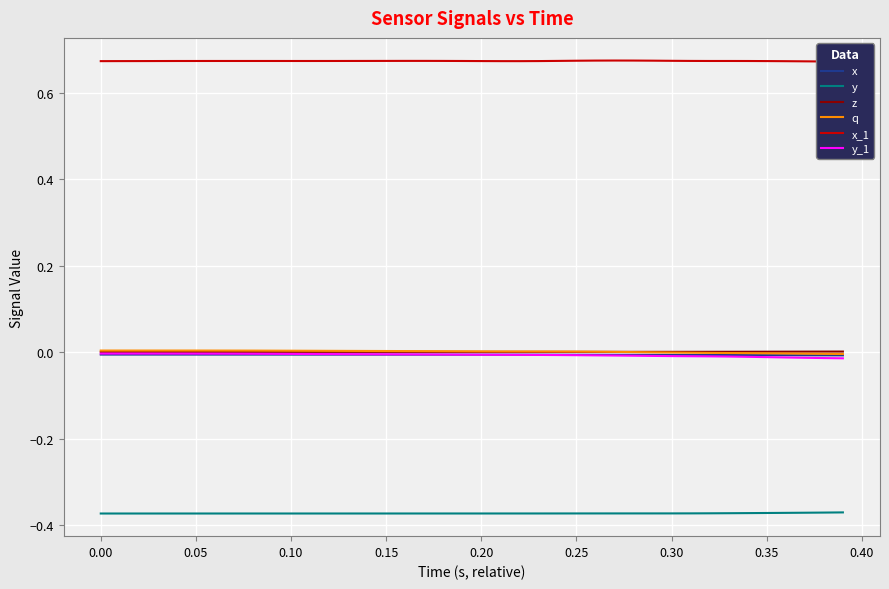

How many distinct data groups are displayed?

6